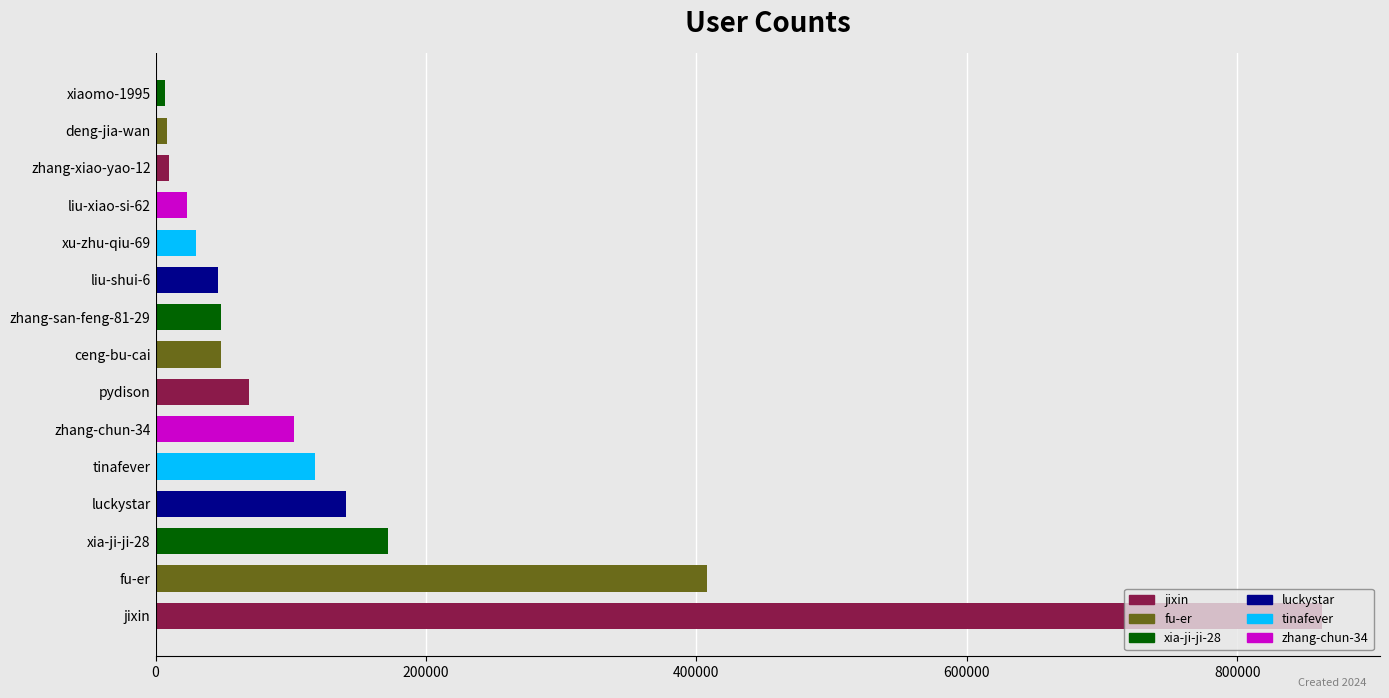

Does the chart contain any negative values?

No